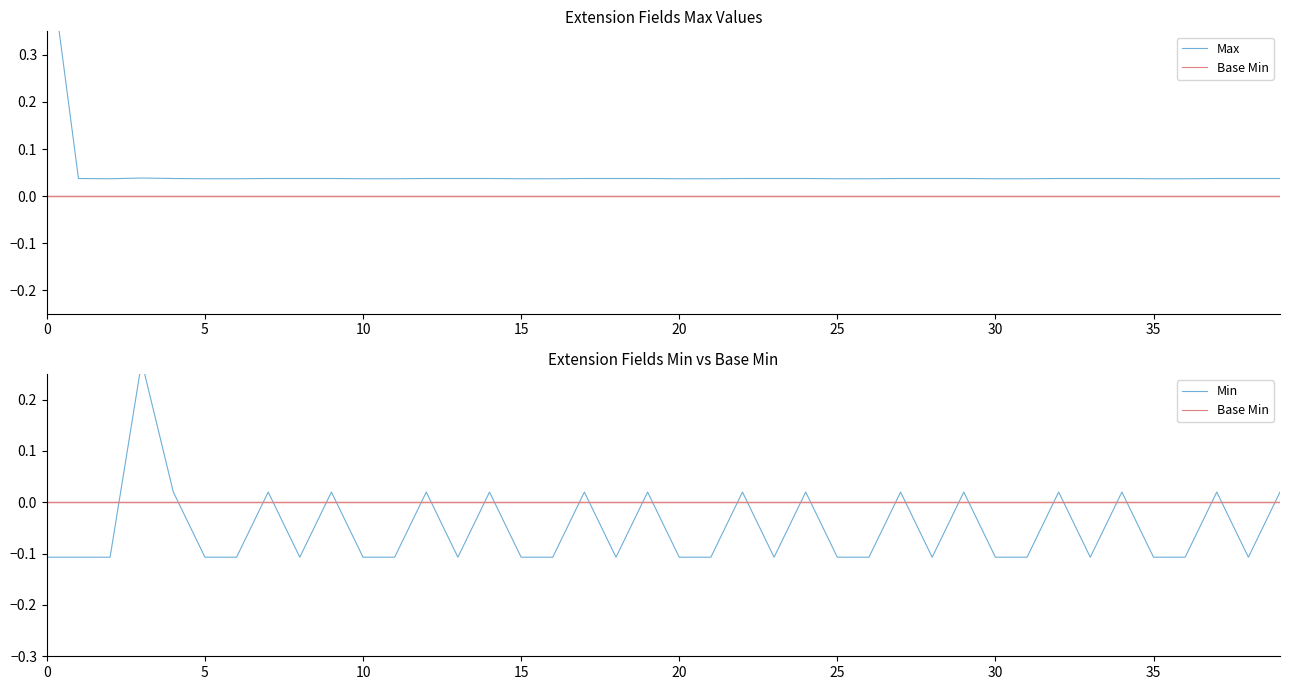

Count the number of data series in this chart.

3